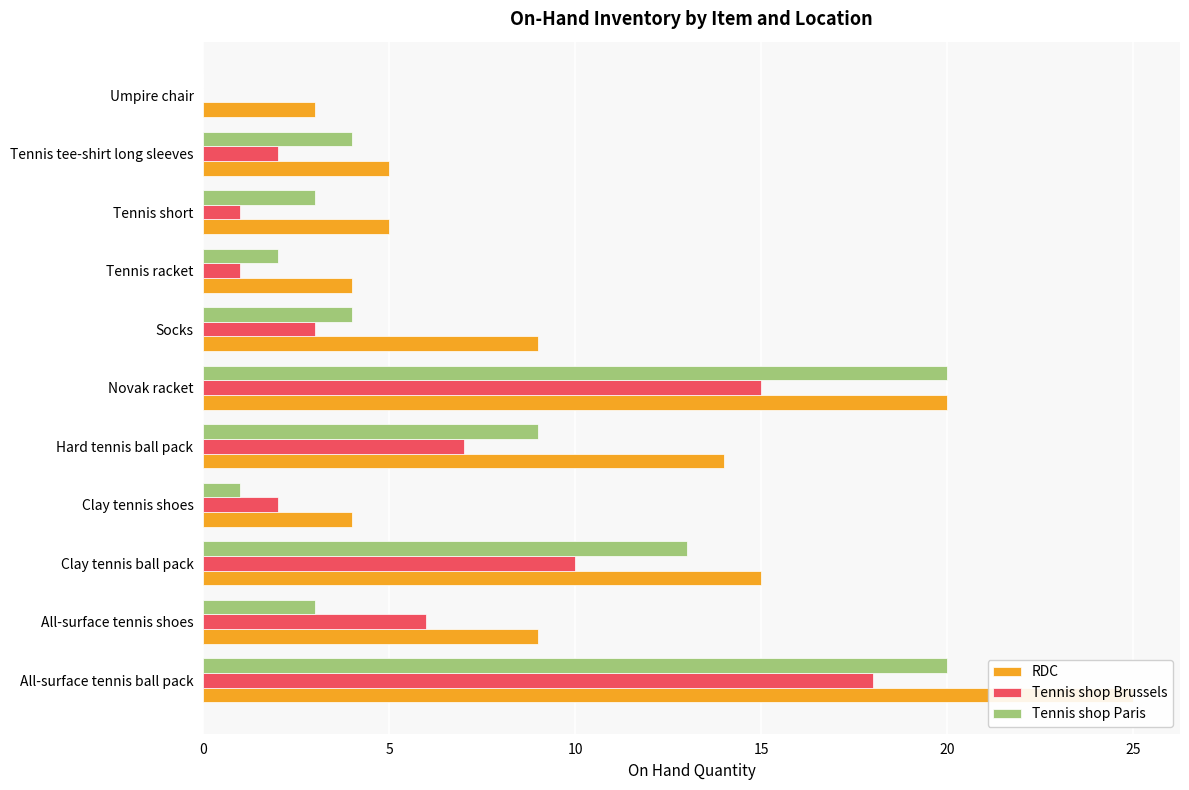

How many distinct data groups are displayed?

3